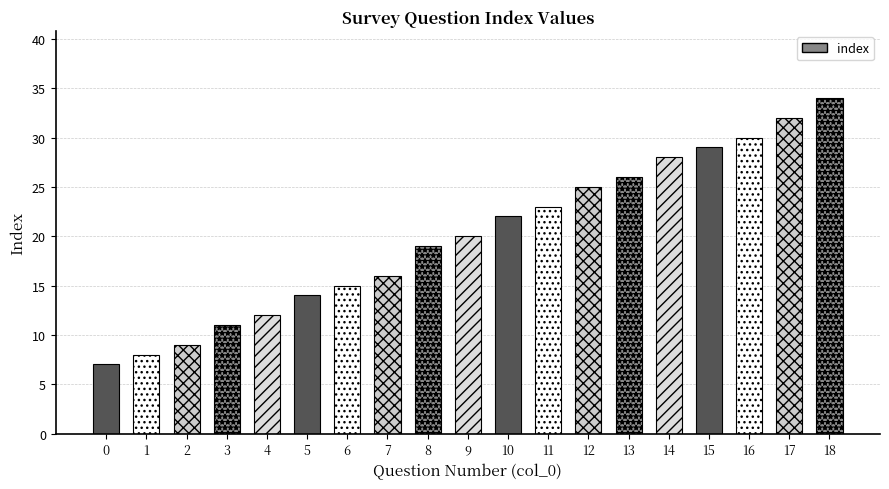

True or false: the data shows 8 at 11.

False